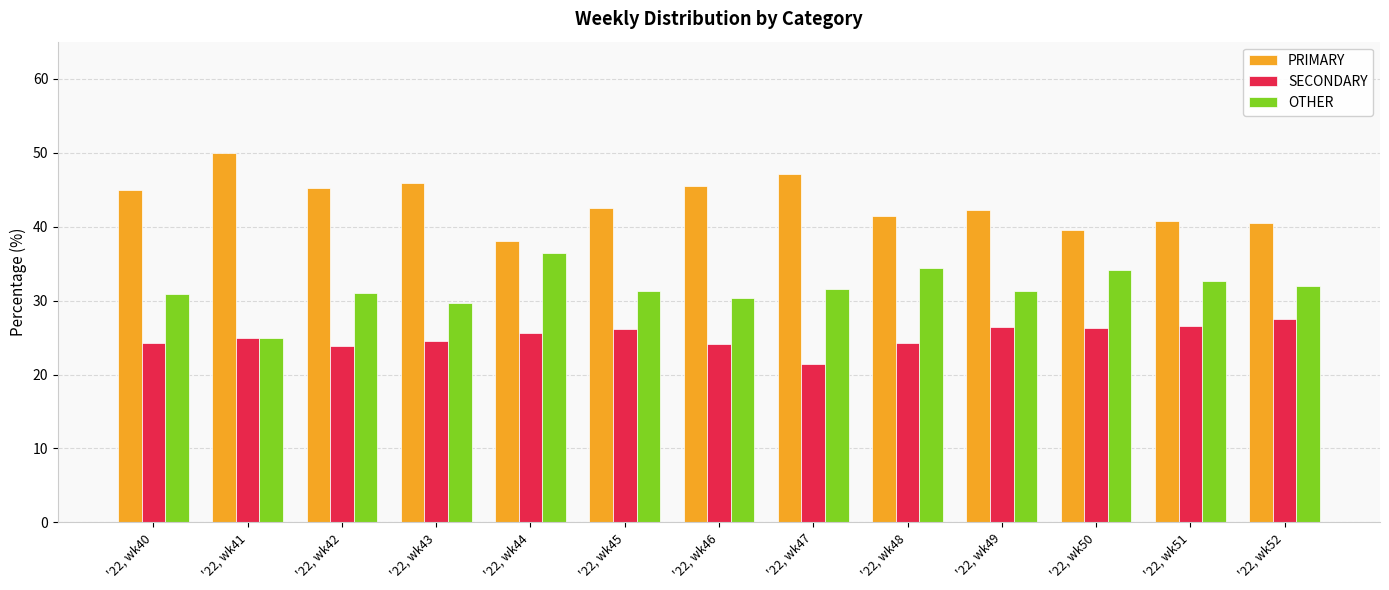

What is the spread (max minus min) of values at '22, wk49?

15.8